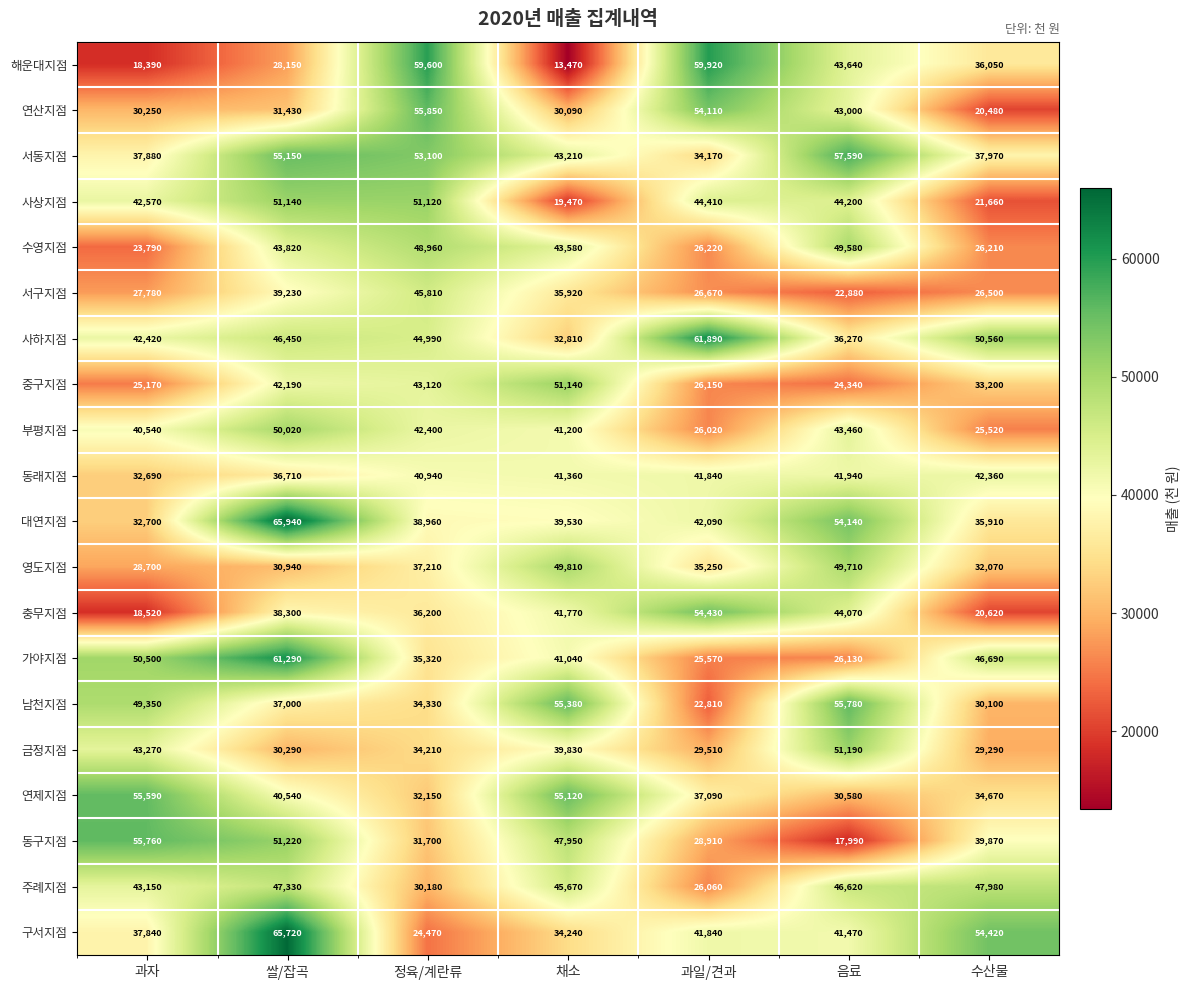

Is it true that 동구지점 equals 43628 at 과일/견과?

False